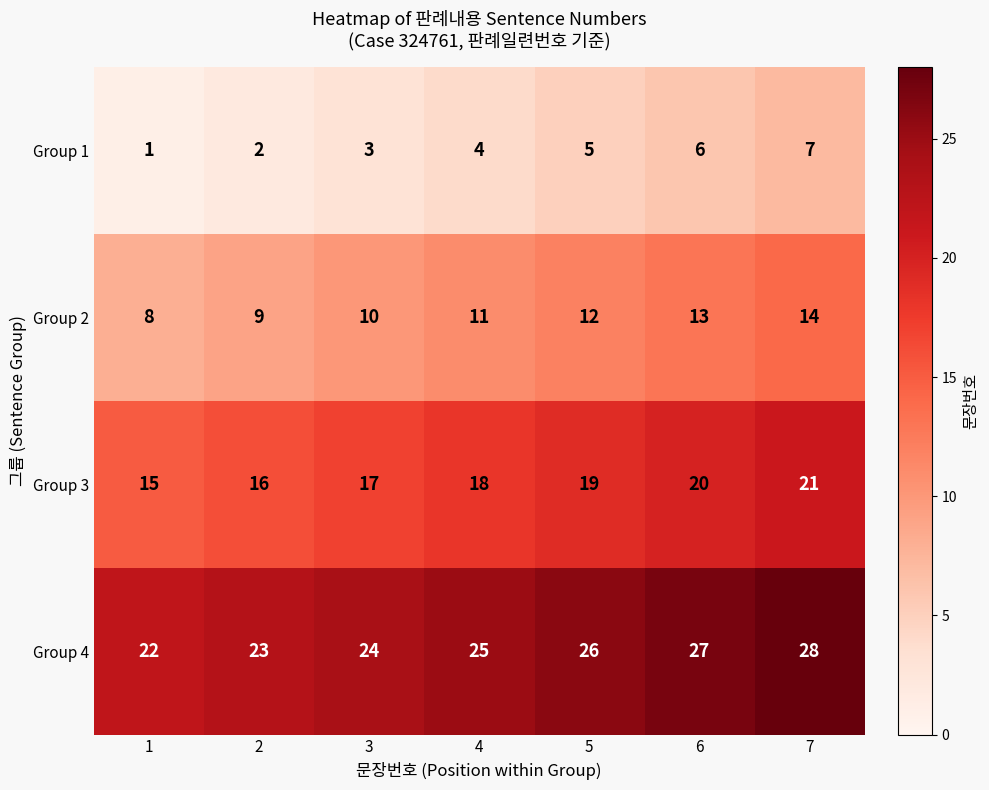

What is the approximate value of Group 4 at 2?

23